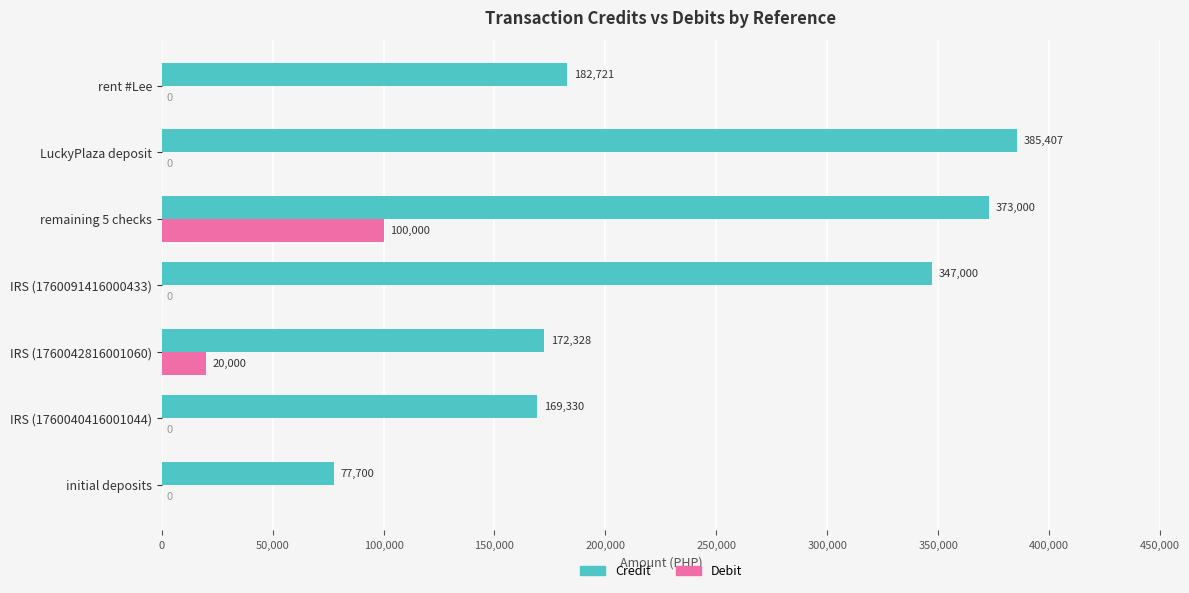

Which category has the highest value in the Debit series?

remaining 5 checks